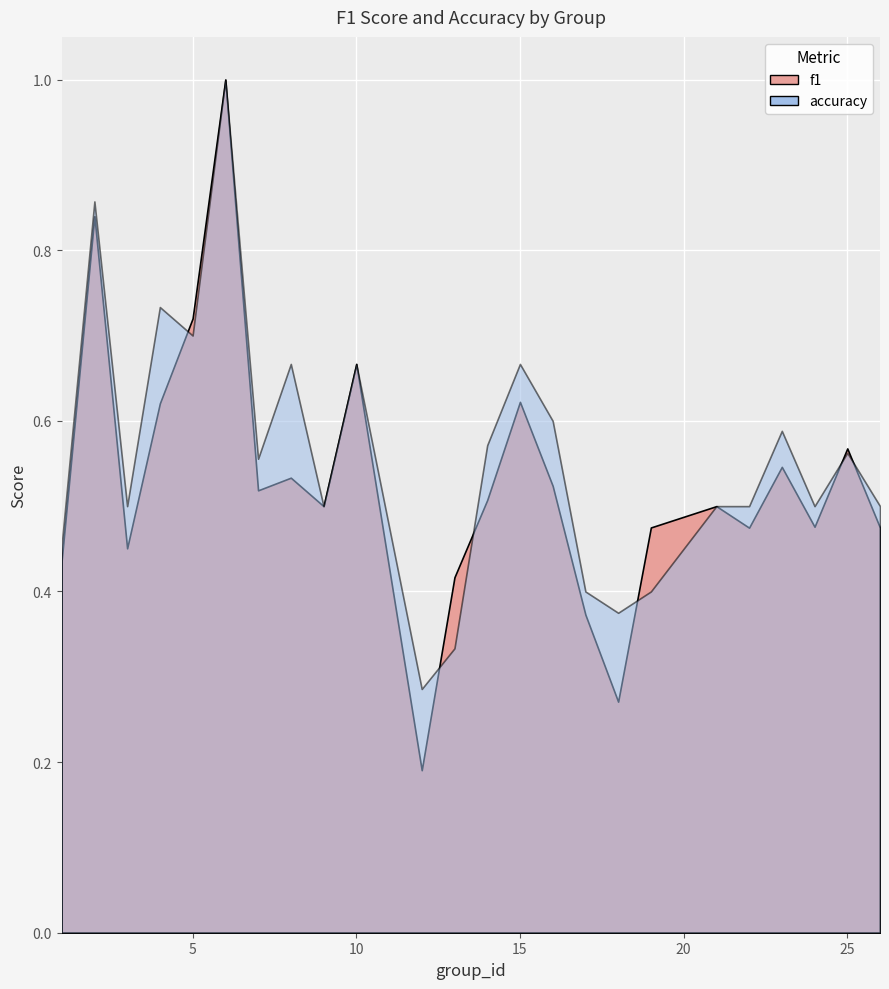

Rank the series by their average value, from highest to lowest.

accuracy, f1